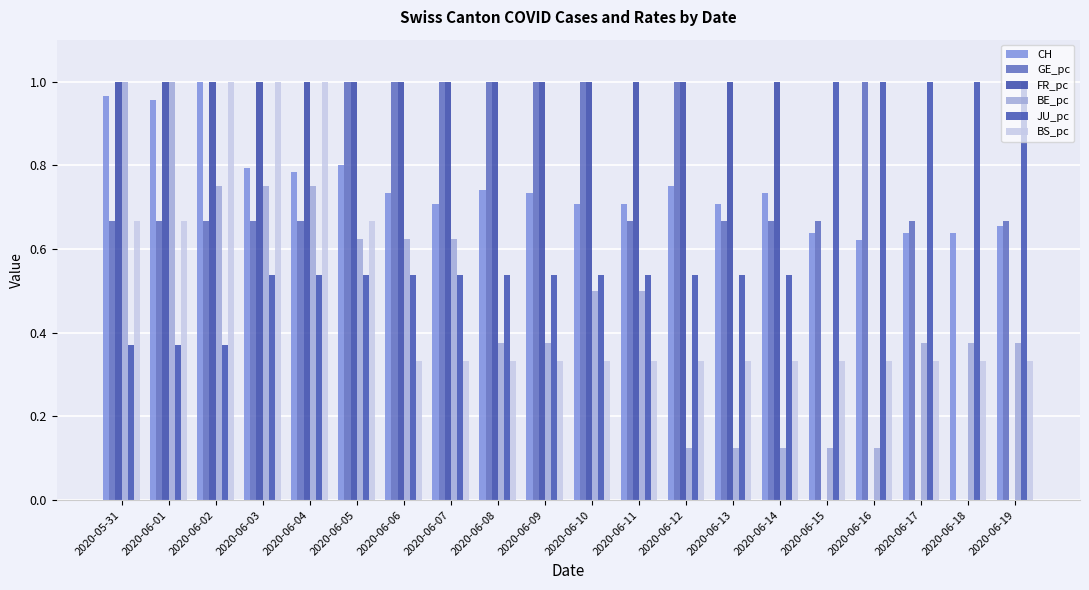

How many categories are shown in the chart?

20